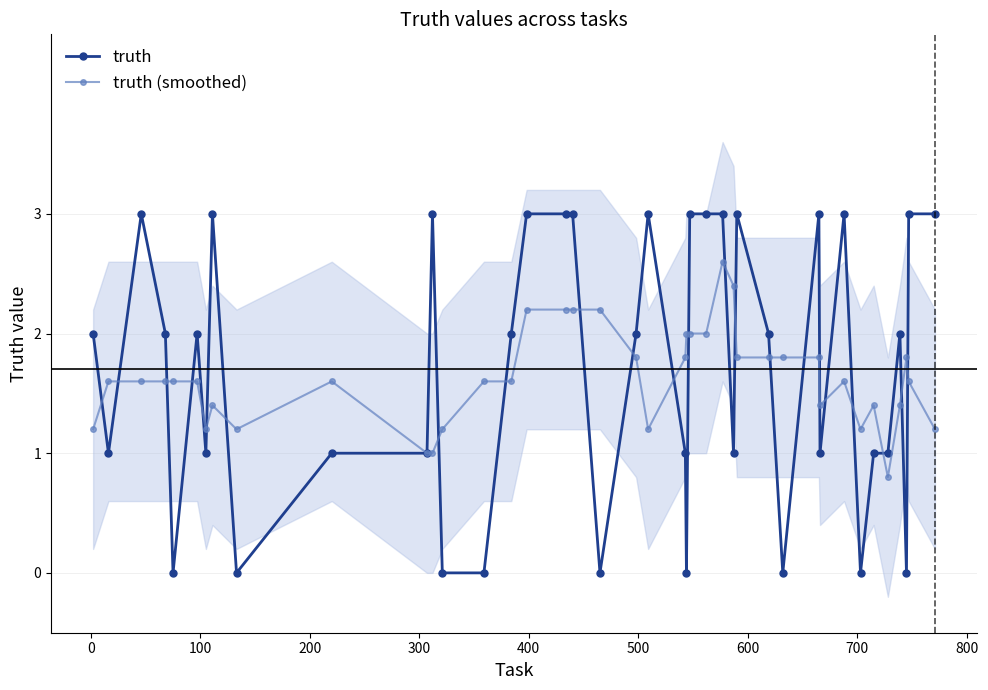

What are all the series names shown in the legend?

truth, truth (smoothed)